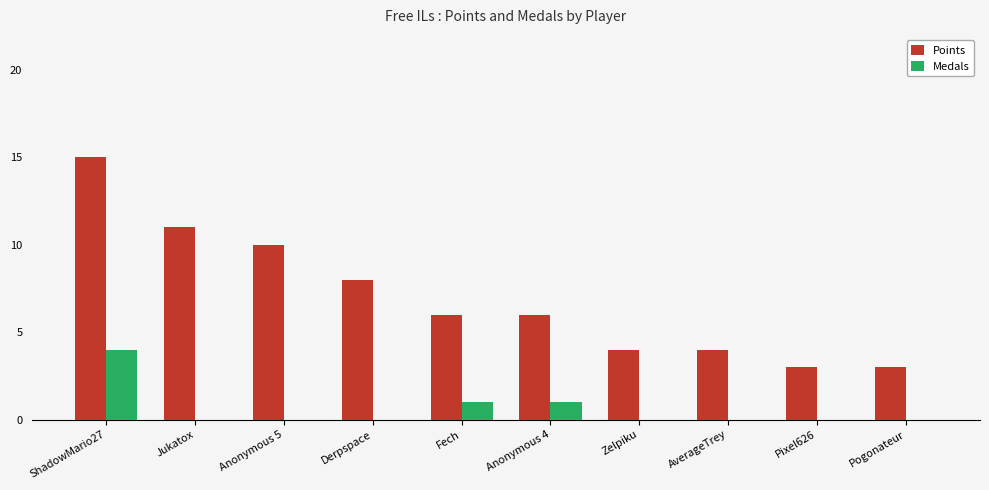

Which series has the largest total across all categories?

Points